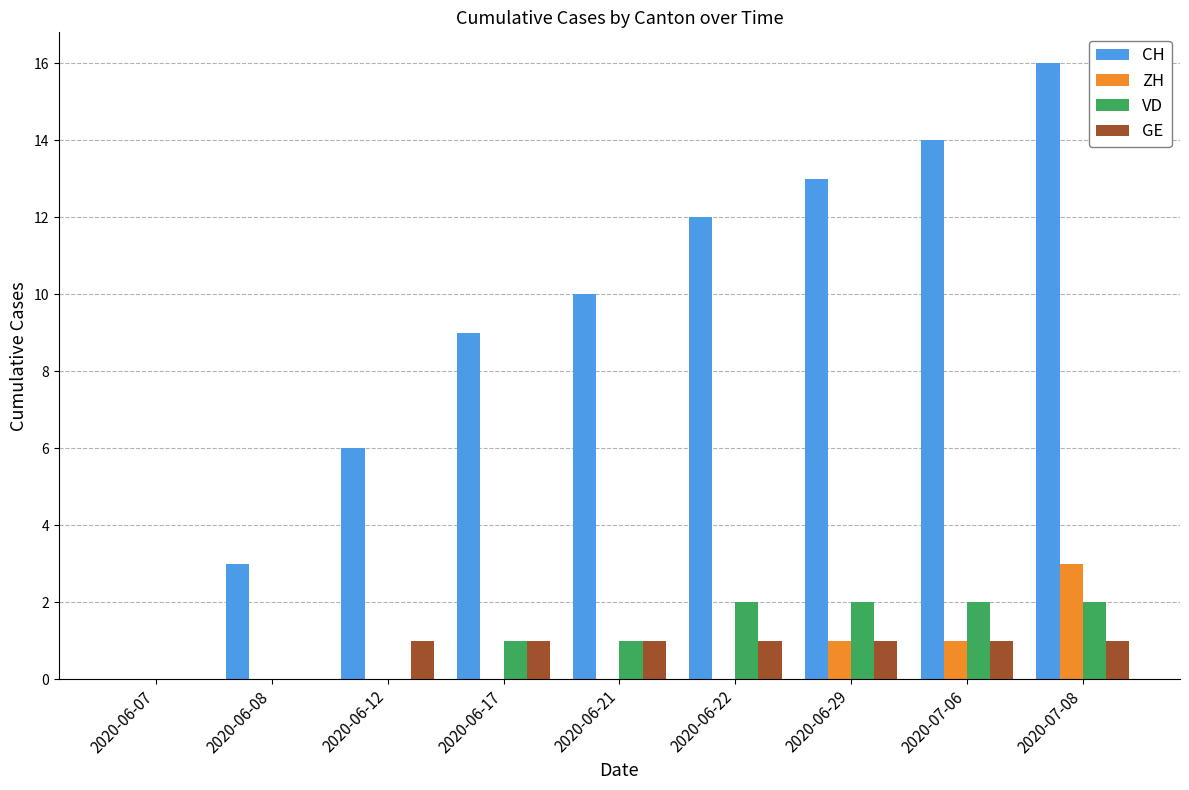

Which series has the largest total across all categories?

CH